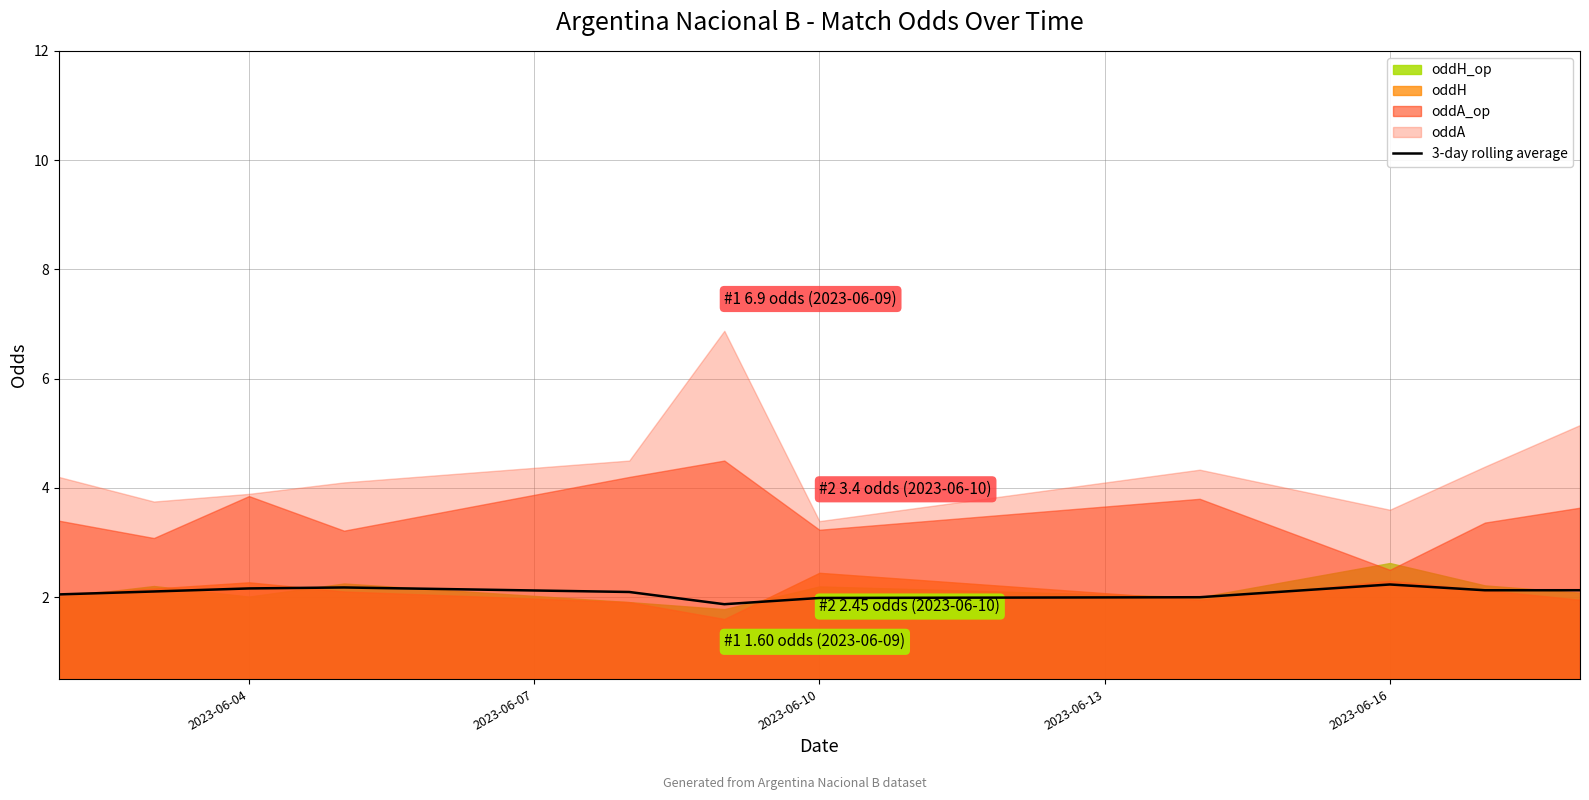

What is the highest value of the 3-day rolling average series?

2.2